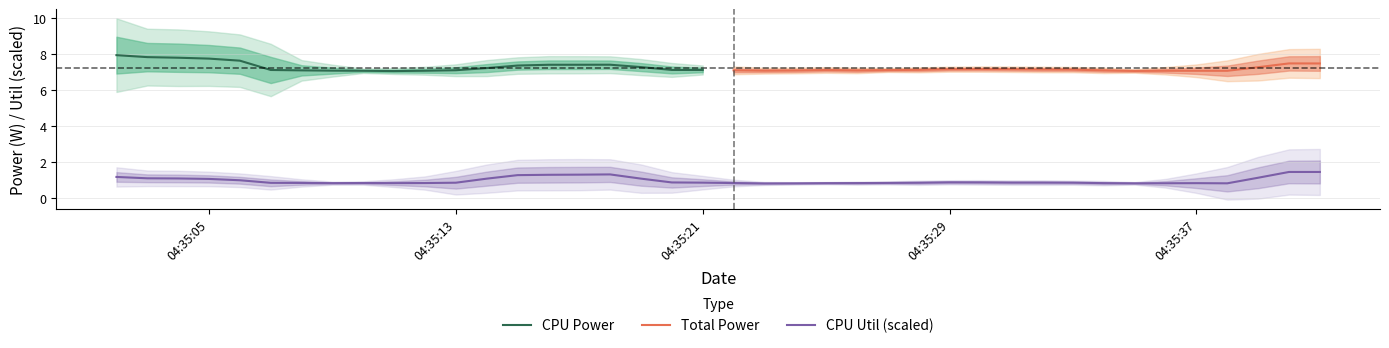

Which series has the largest range (max minus min)?

CPU Power